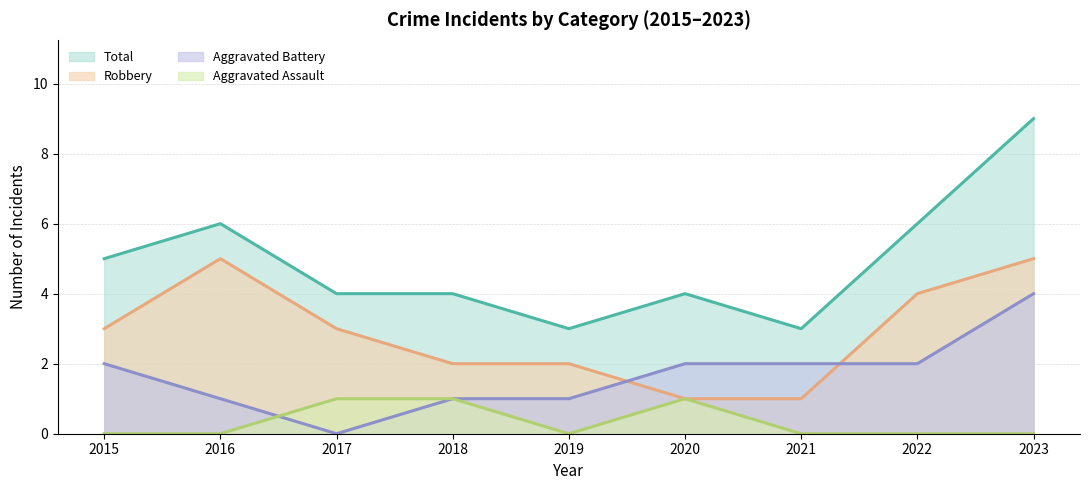

Reading left to right, transcribe all the data shown in this chart.

Aggravated Assault: 2015=0	2016=0	2017=1	2018=1	2019=0	2020=1	2021=0	2022=0	2023=0
Aggravated Battery: 2015=2	2016=1	2017=0	2018=1	2019=1	2020=2	2021=2	2022=2	2023=4
Robbery: 2015=3	2016=5	2017=3	2018=2	2019=2	2020=1	2021=1	2022=4	2023=5
Total: 2015=5	2016=6	2017=4	2018=4	2019=3	2020=4	2021=3	2022=6	2023=9